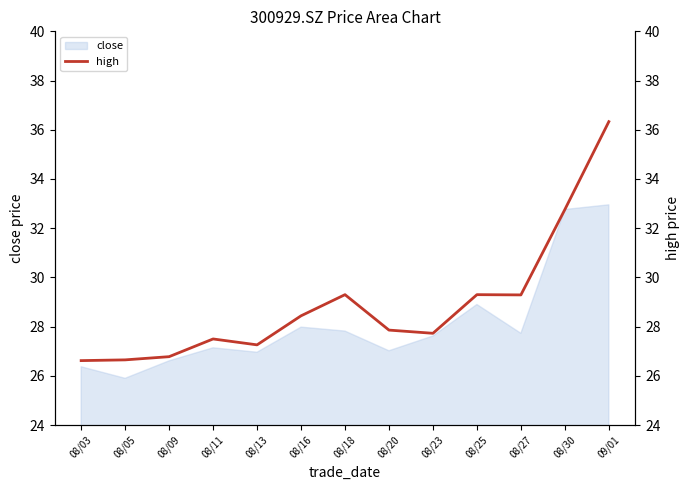

How many interior local peaks (higher than both neighbors) does the data have?

3